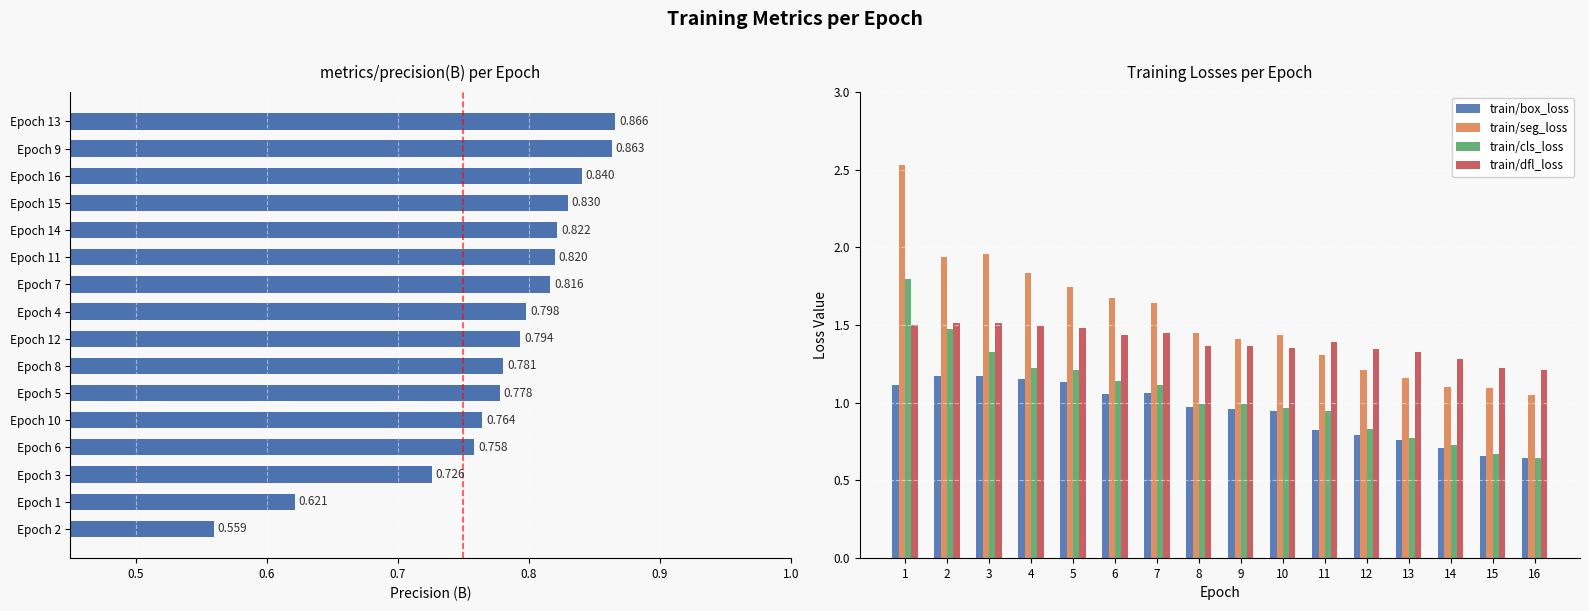

What is the sum of all train/cls_loss values?

16.8